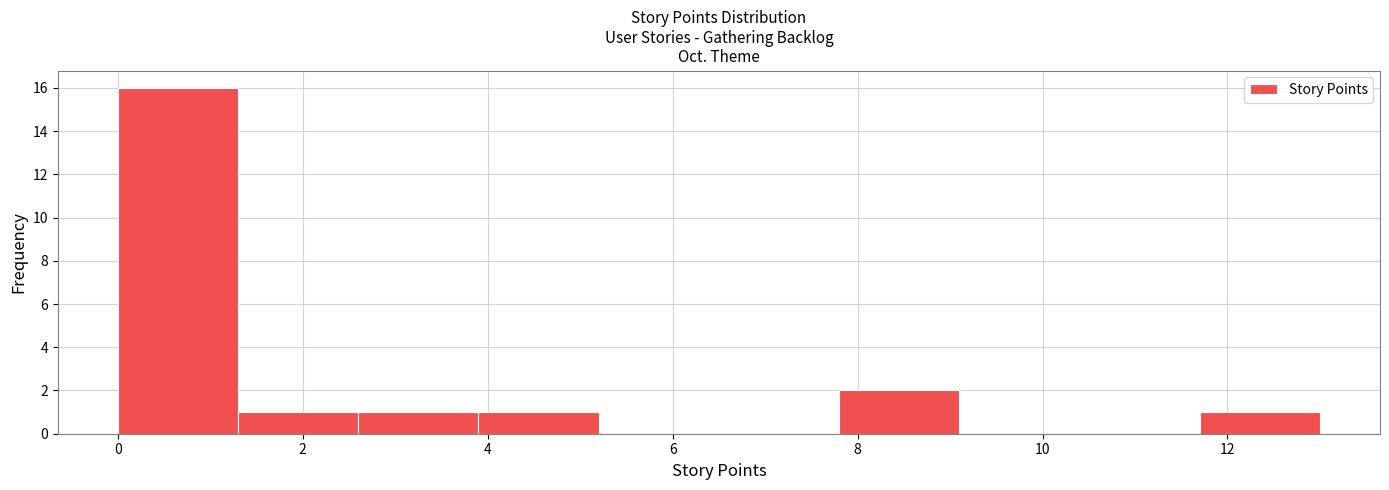

Which range on the x-axis has the tallest bar?

0.0 to 1.3